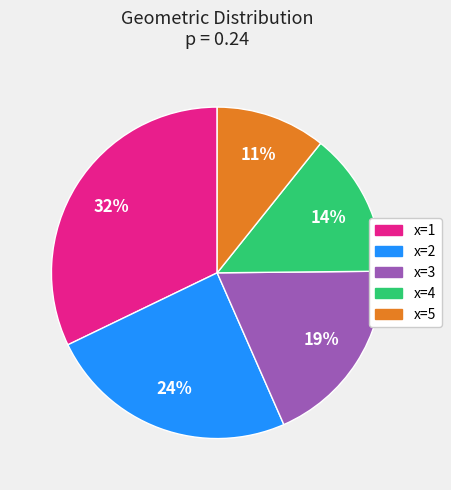

To the nearest percent, what portion does x=2 represent?

24%